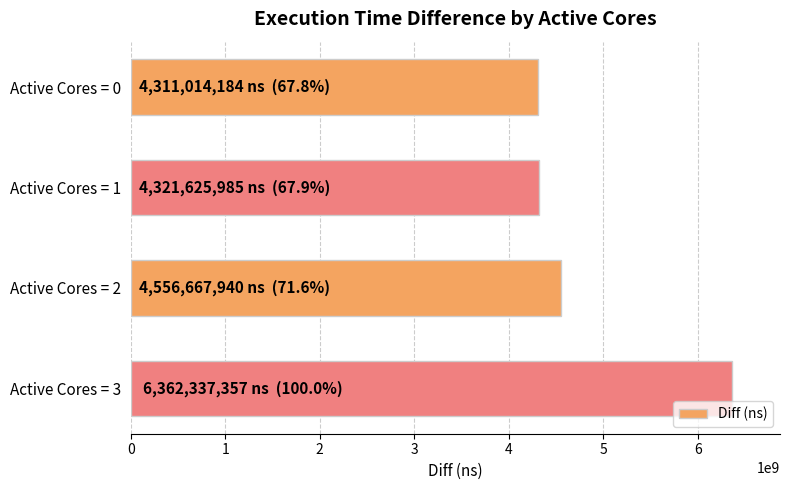

What is the change in value from Active Cores = 2 to Active Cores = 3?

+1805669417